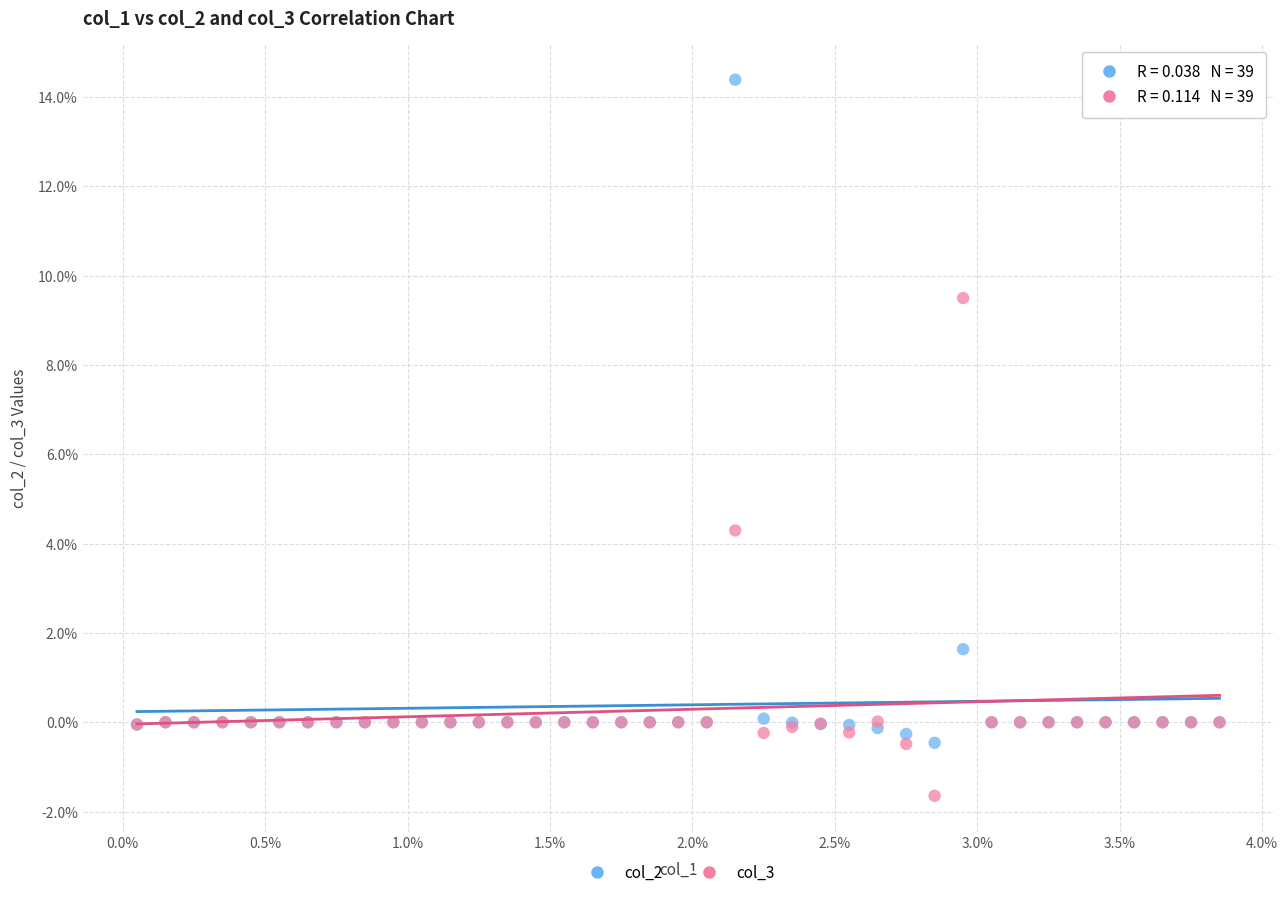

Which series has the widest spread of Y values?

col_2